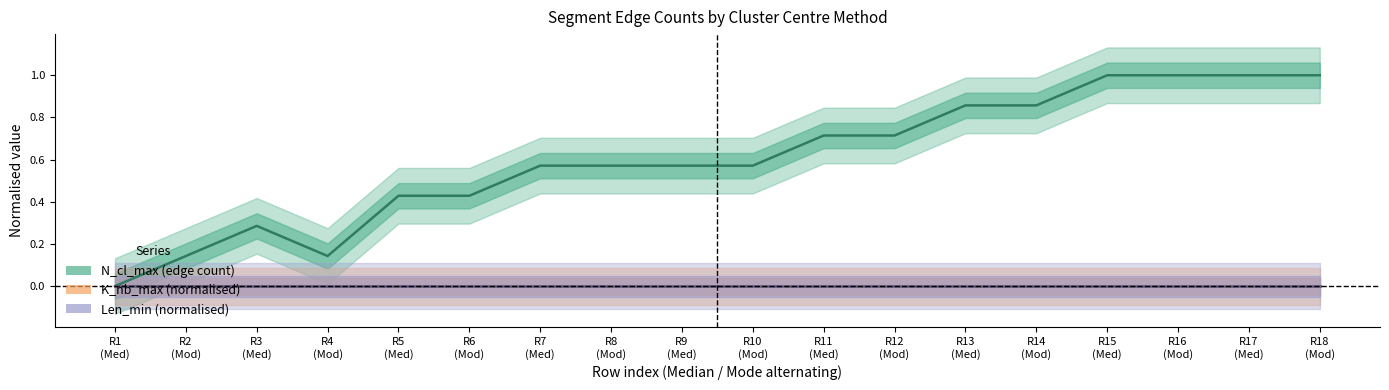

Between R12
(Mod) and R4
(Mod), which is larger?

R12
(Mod)